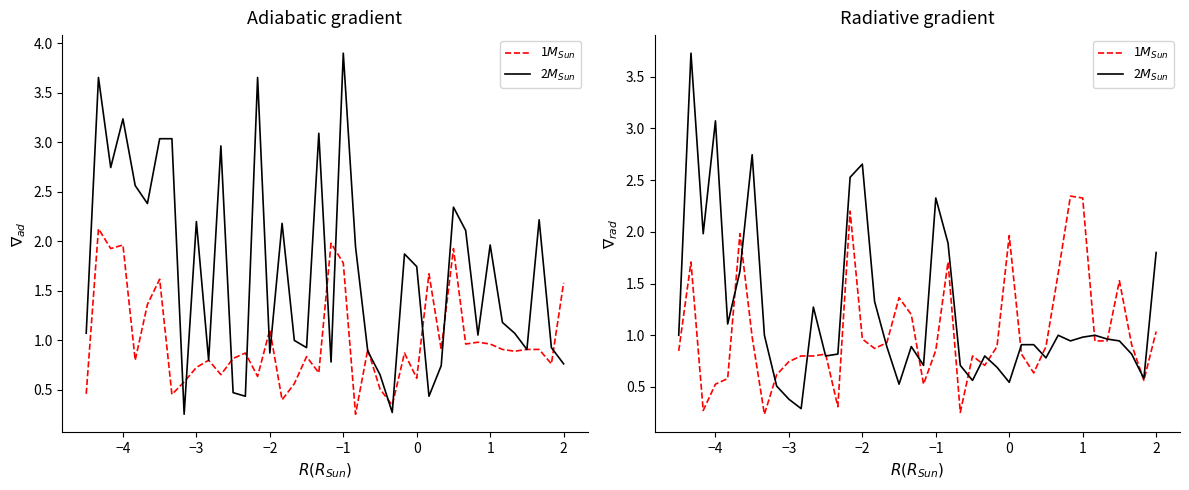

In 1$M_{Sun}$, how many points are lower than both neighbors (excluding endpoints)?

9